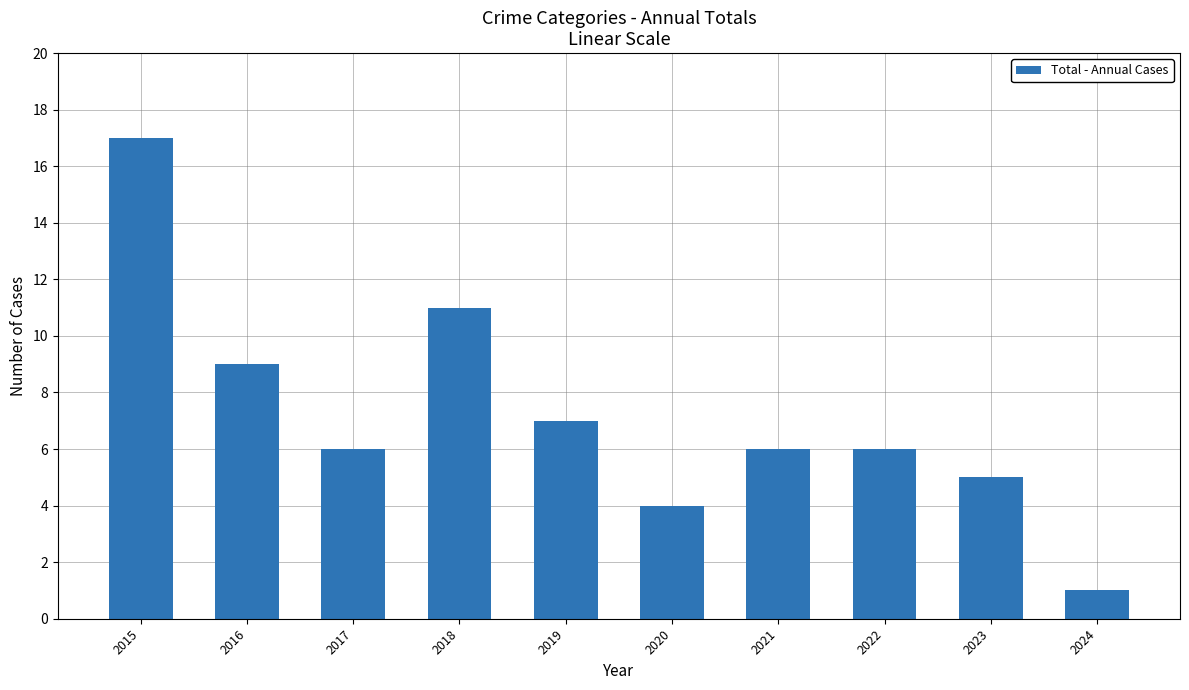

What is the value of the 9th bar from the left?

5